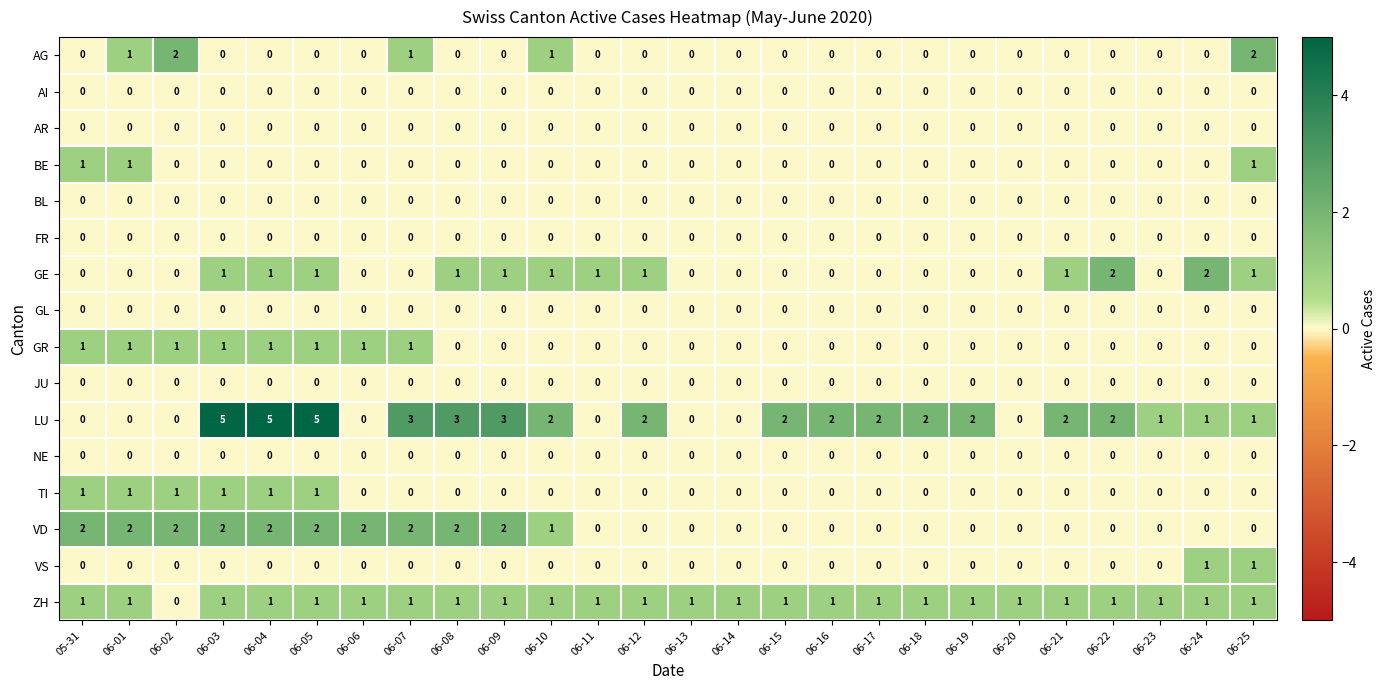

Which series has the largest total across all categories?

LU